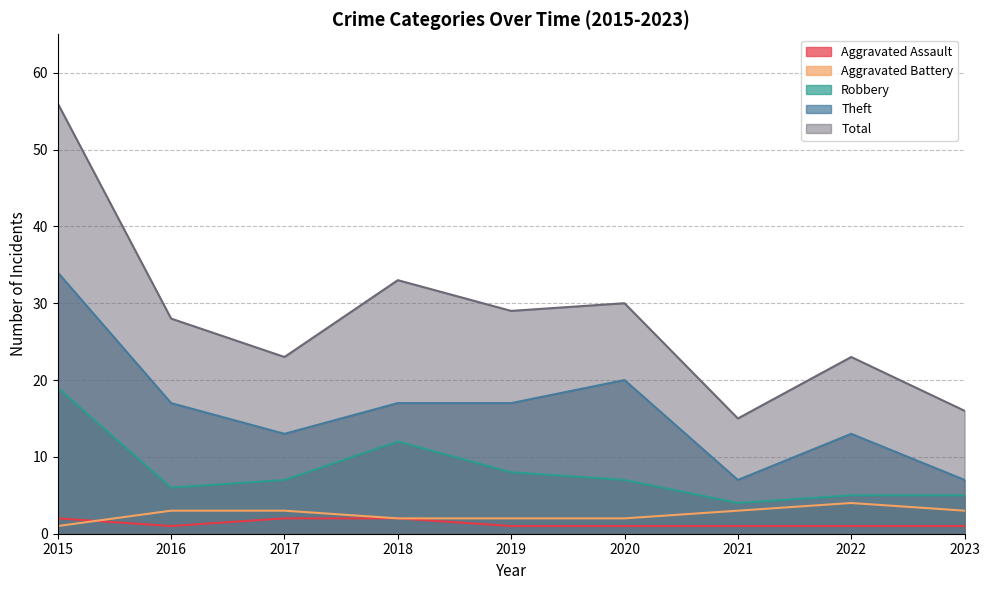

What is the sum of the Theft values at 2019 and 2020?

37